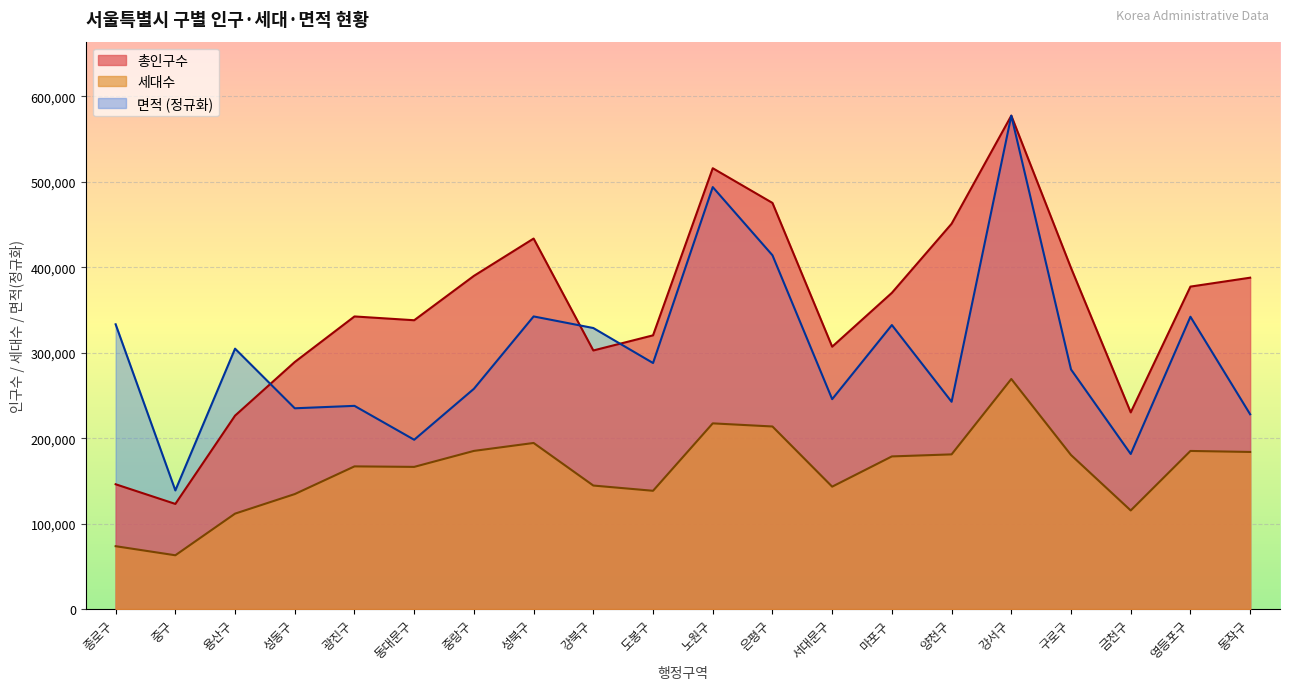

Which series has the widest spread of values?

총인구수